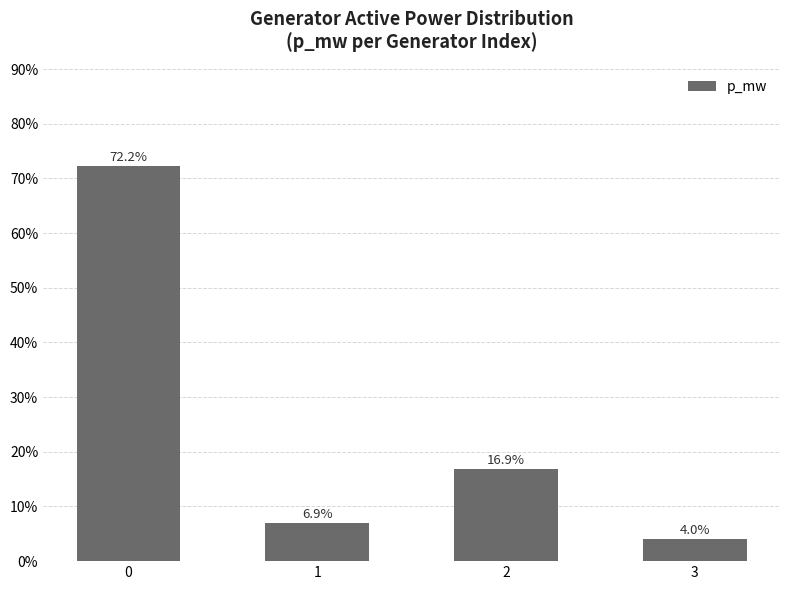

Rank the categories by value from lowest to highest.

3, 1, 2, 0